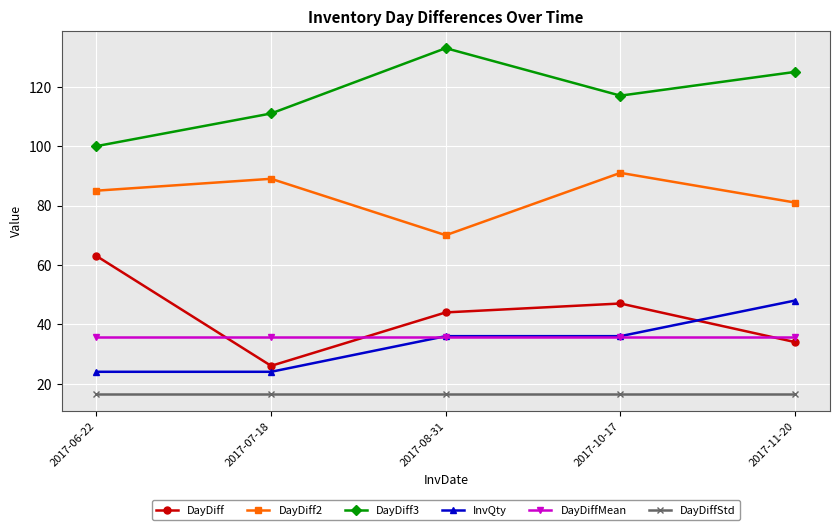

What are all the series names shown in the legend?

DayDiff, DayDiff2, DayDiff3, InvQty, DayDiffMean, DayDiffStd